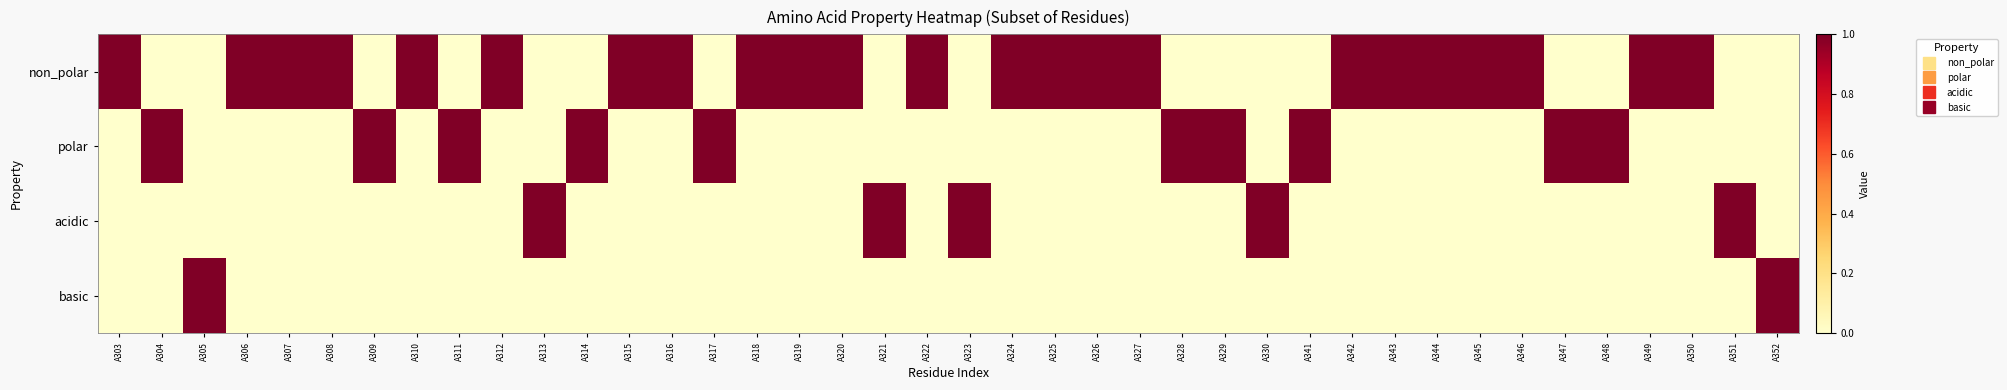

Reading right to left, list all the values displayed in this chart.

non_polar: A352=0	A351=0	A350=1	A349=1	A348=0	A347=0	A346=1	A345=1	A344=1	A343=1	A342=1	A341=0	A330=0	A329=0	A328=0	A327=1	A326=1	A325=1	A324=1	A323=0	A322=1	A321=0	A320=1	A319=1	A318=1	A317=0	A316=1	A315=1	A314=0	A313=0	A312=1	A311=0	A310=1	A309=0	A308=1	A307=1	A306=1	A305=0	A304=0	A303=1
polar: A352=0	A351=0	A350=0	A349=0	A348=1	A347=1	A346=0	A345=0	A344=0	A343=0	A342=0	A341=1	A330=0	A329=1	A328=1	A327=0	A326=0	A325=0	A324=0	A323=0	A322=0	A321=0	A320=0	A319=0	A318=0	A317=1	A316=0	A315=0	A314=1	A313=0	A312=0	A311=1	A310=0	A309=1	A308=0	A307=0	A306=0	A305=0	A304=1	A303=0
acidic: A352=0	A351=1	A350=0	A349=0	A348=0	A347=0	A346=0	A345=0	A344=0	A343=0	A342=0	A341=0	A330=1	A329=0	A328=0	A327=0	A326=0	A325=0	A324=0	A323=1	A322=0	A321=1	A320=0	A319=0	A318=0	A317=0	A316=0	A315=0	A314=0	A313=1	A312=0	A311=0	A310=0	A309=0	A308=0	A307=0	A306=0	A305=0	A304=0	A303=0
basic: A352=1	A351=0	A350=0	A349=0	A348=0	A347=0	A346=0	A345=0	A344=0	A343=0	A342=0	A341=0	A330=0	A329=0	A328=0	A327=0	A326=0	A325=0	A324=0	A323=0	A322=0	A321=0	A320=0	A319=0	A318=0	A317=0	A316=0	A315=0	A314=0	A313=0	A312=0	A311=0	A310=0	A309=0	A308=0	A307=0	A306=0	A305=1	A304=0	A303=0